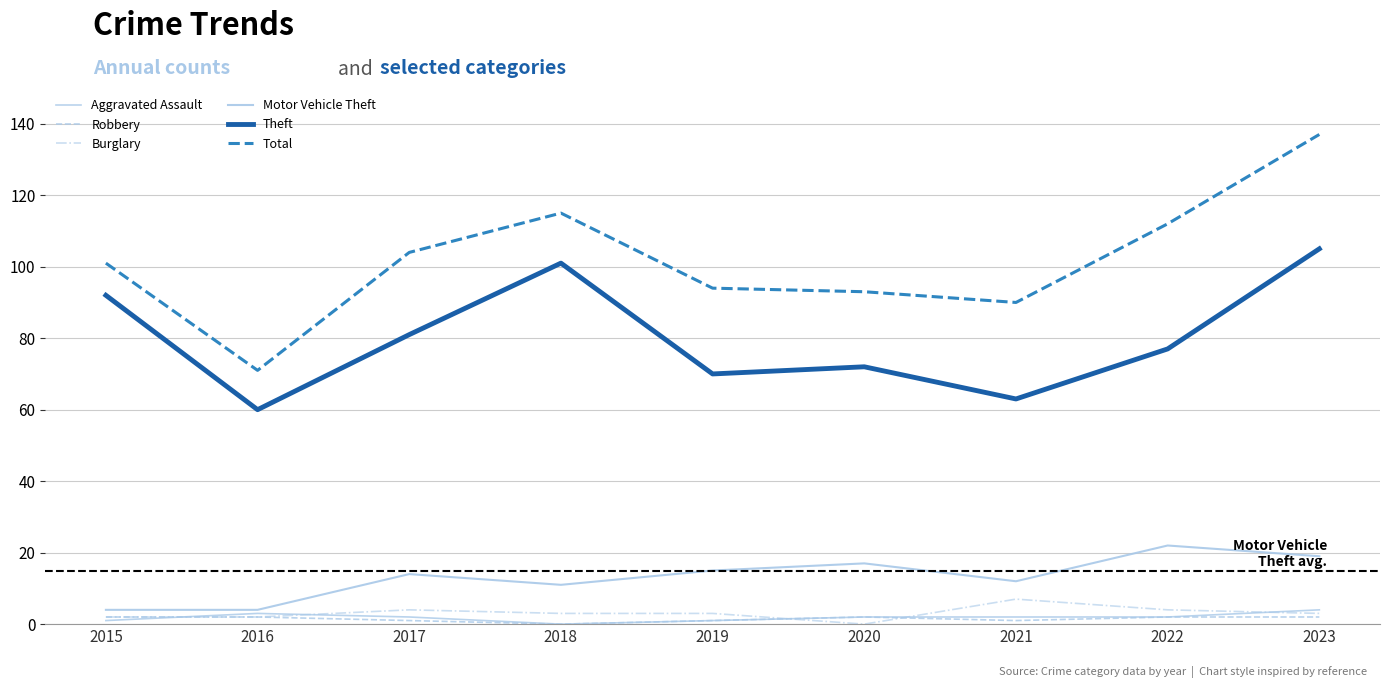

Between which two adjacent categories do Aggravated Assault and Burglary first intersect?

2015 and 2016